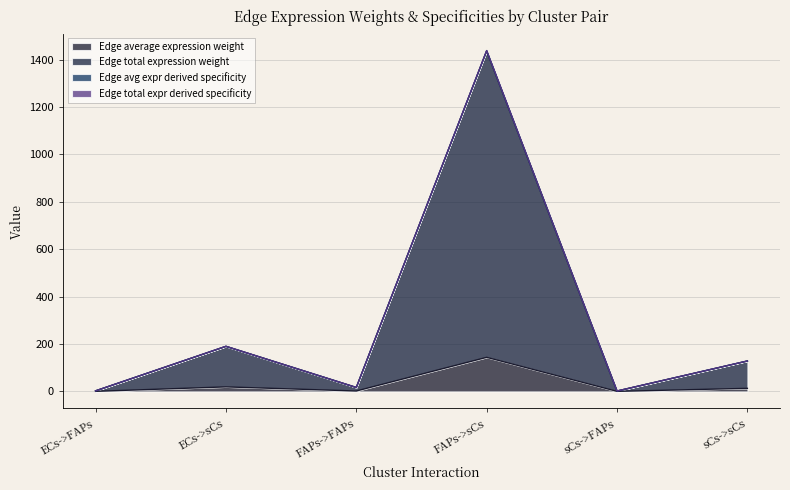

Is it true that Edge total expression weight equals 1437.8 at FAPs->sCs?

True